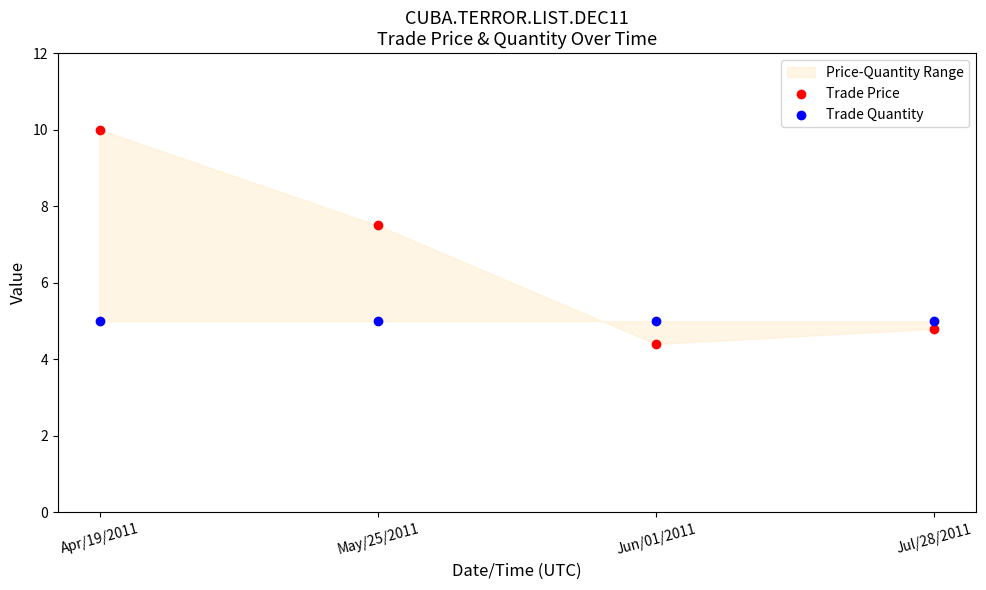

Which series contains the lowest Y value?

Trade Price